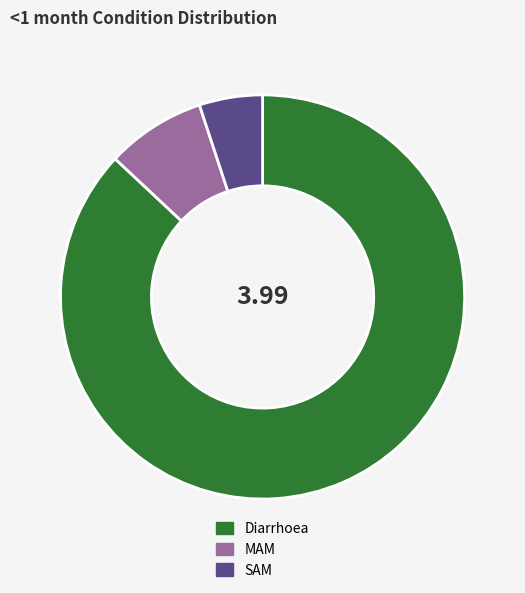

Which slice represents more than half of the pie?

Diarrhoea